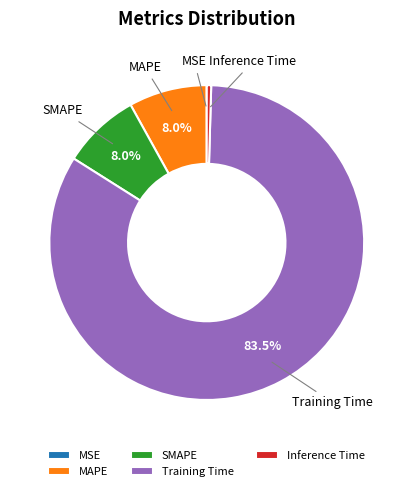

Do SMAPE and Training Time together represent more than half of the pie?

Yes